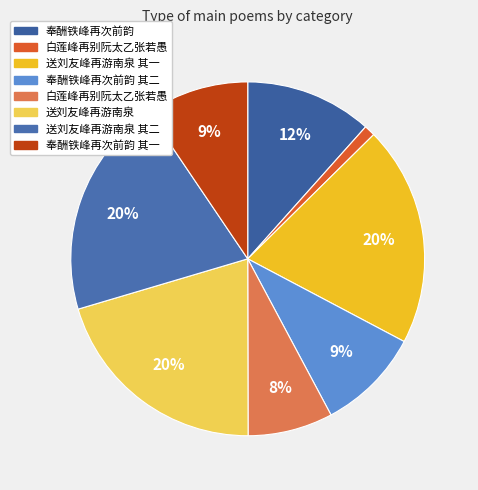

How many segments does this pie chart have?

8